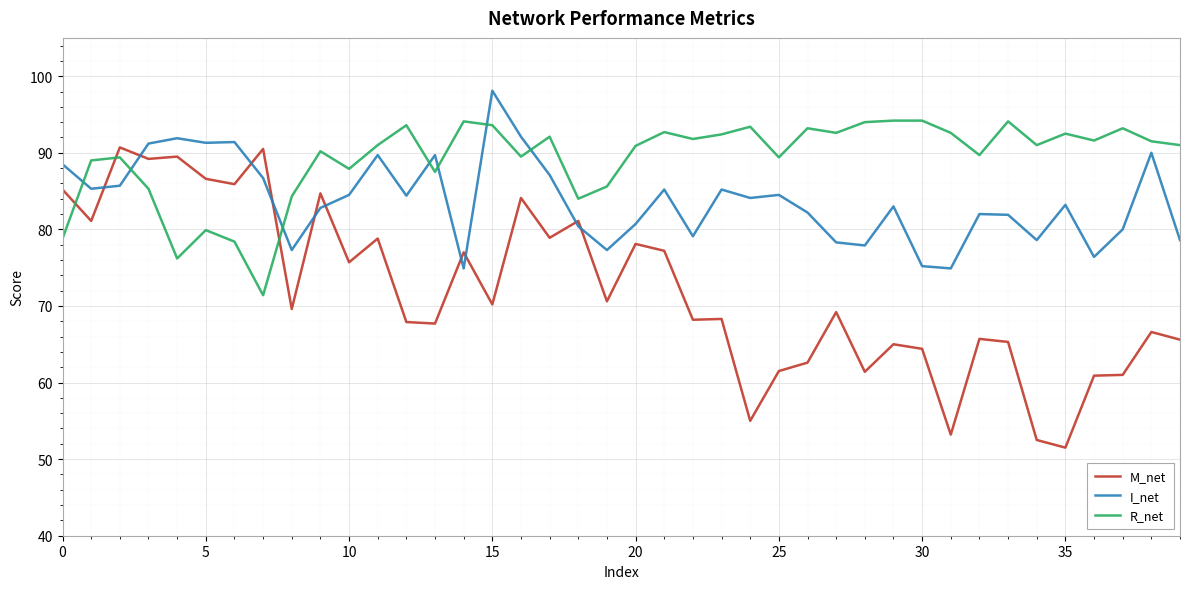

Rank the series by their maximum value, from highest to lowest.

I_net, R_net, M_net